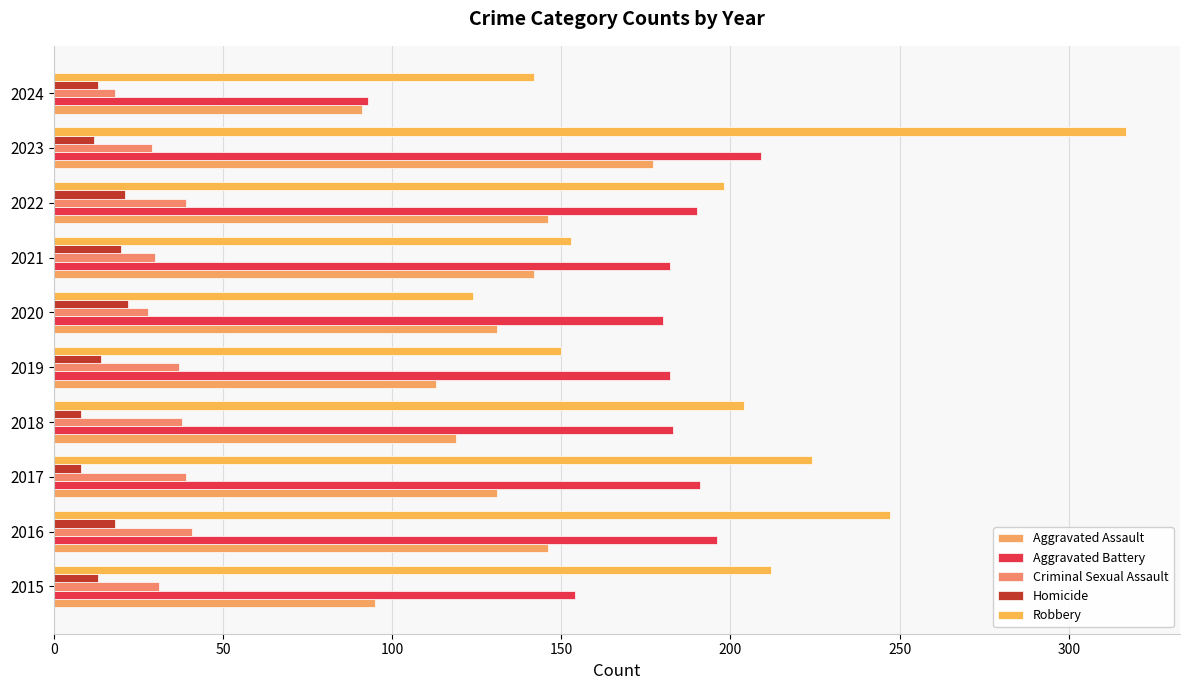

Are the bars grouped side by side (vs. stacked)?

Yes